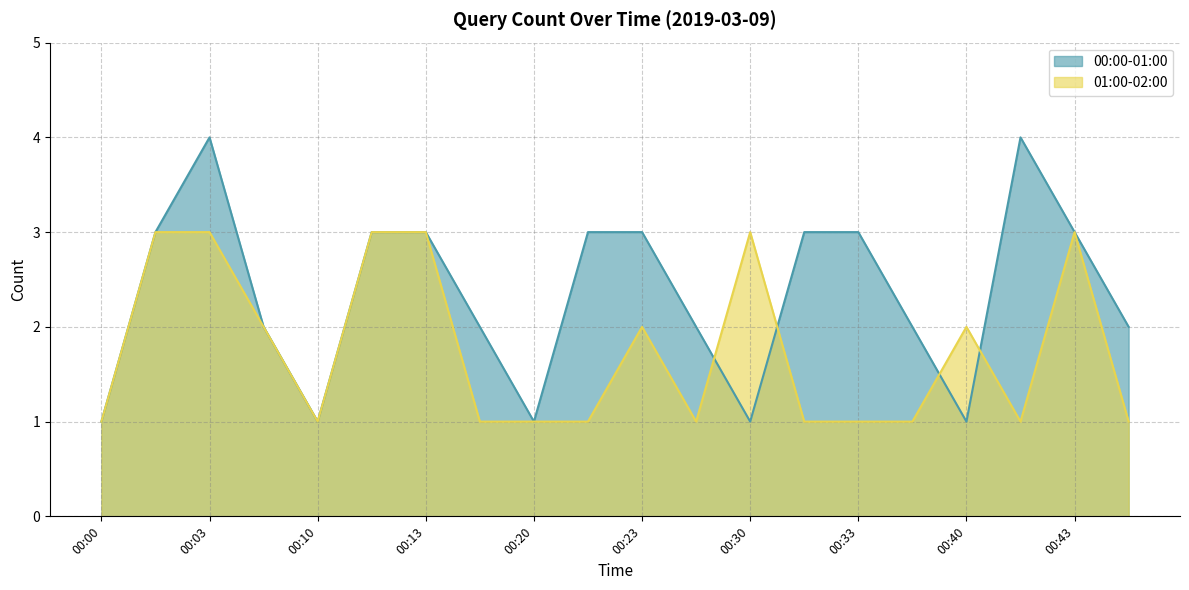

True or false: 00:00-01:00 has a value of 1 at 00:00.

True